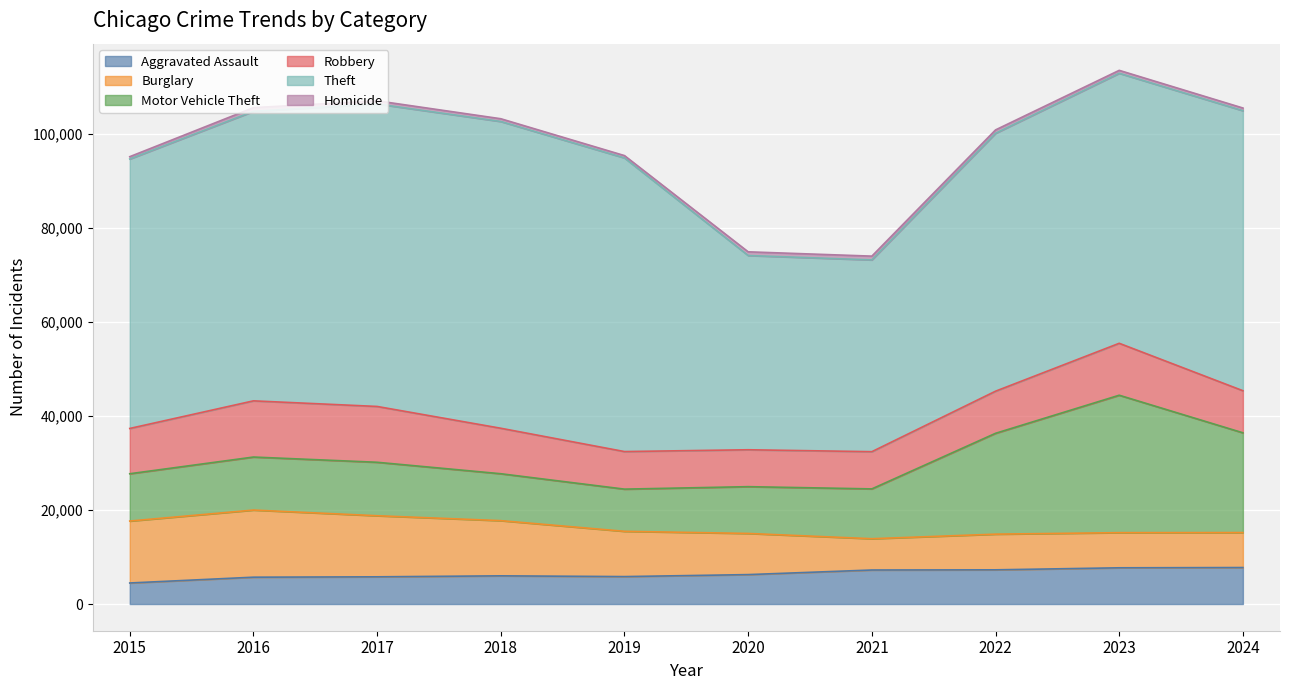

What are all the series names shown in the legend?

Aggravated Assault, Burglary, Motor Vehicle Theft, Robbery, Theft, Homicide